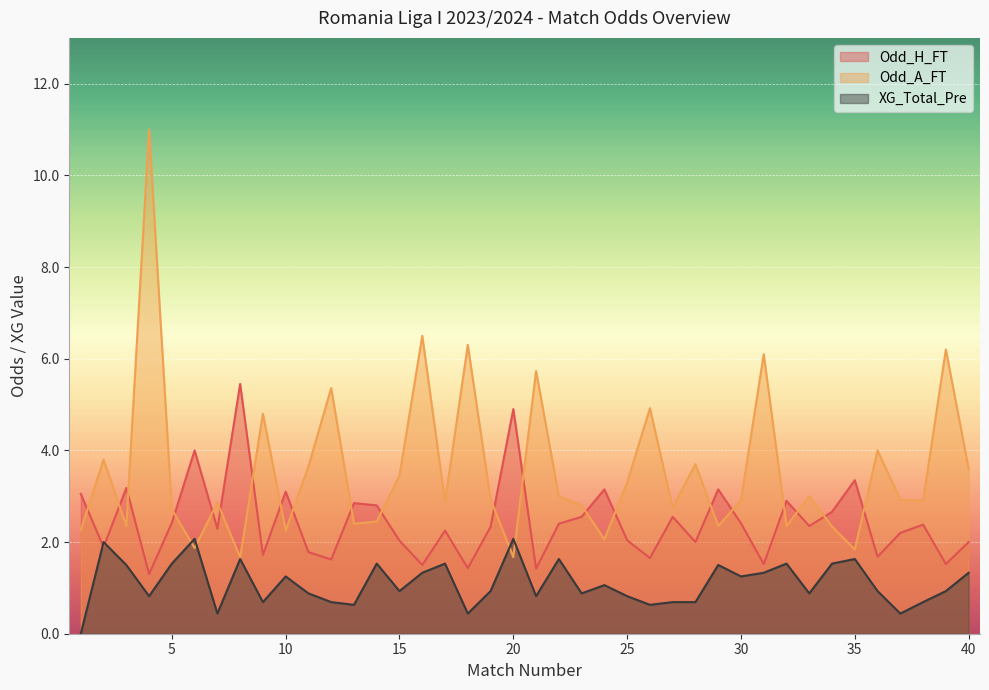

What is the lowest value of the Odd_A_FT series?

1.7